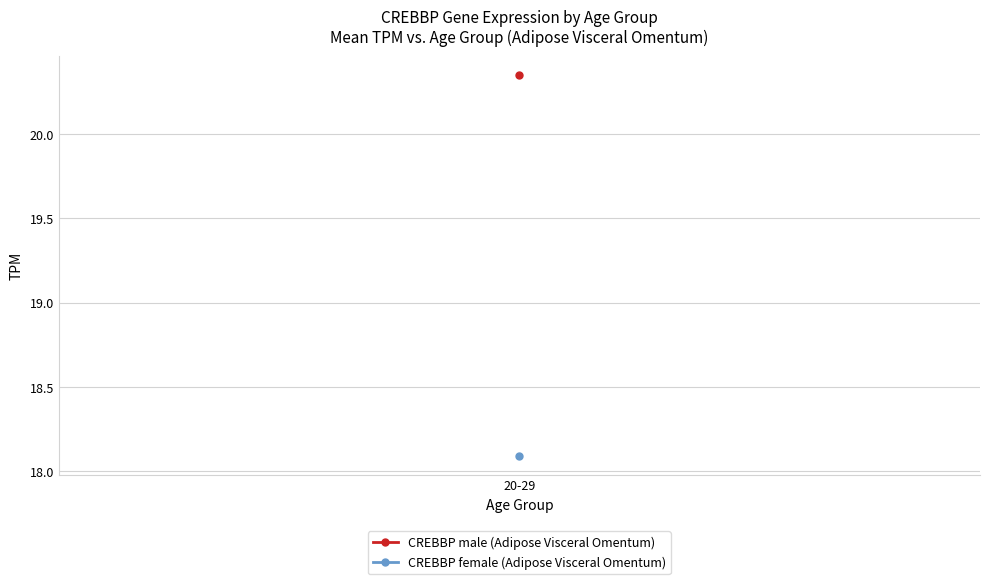

At which category does male reach its first local valley?

20-29